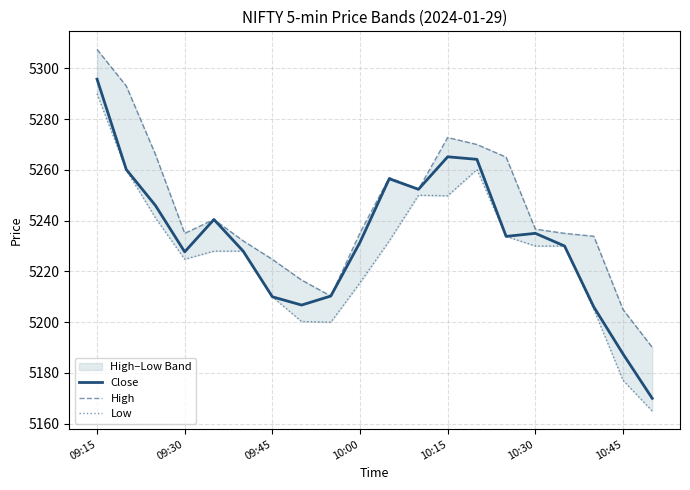

At how many categories does at least one series exceed 5243?

8